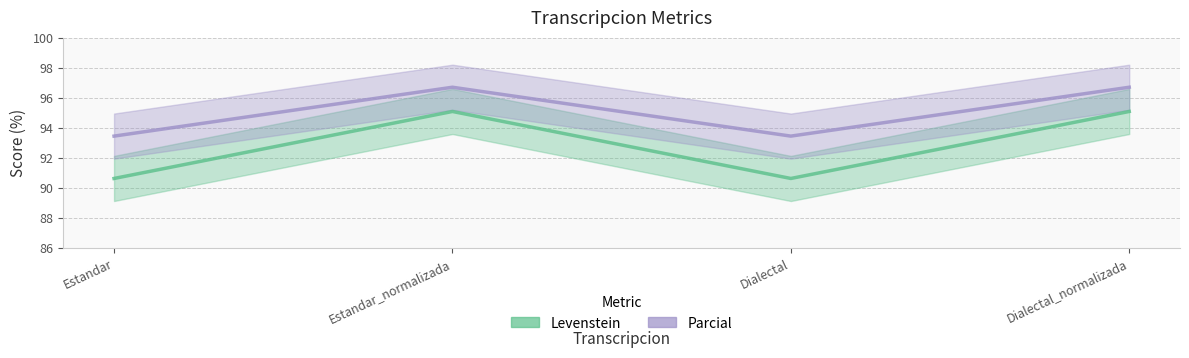

At which category does Parcial reach its first local valley?

Dialectal